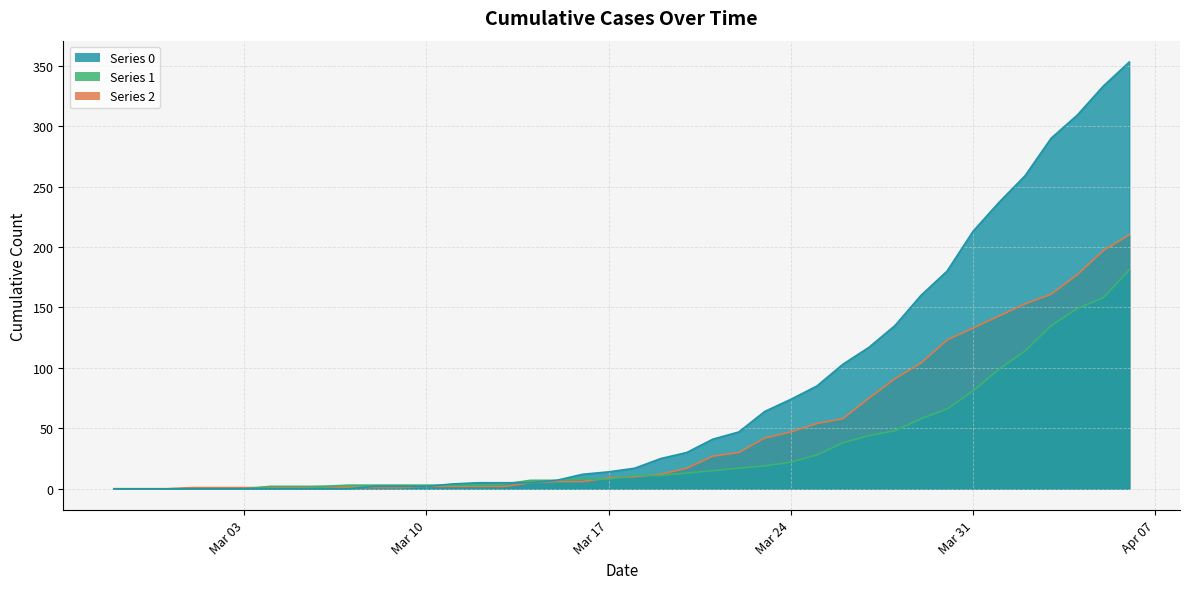

What is the difference between the maximum and minimum values in the 1 series?

181